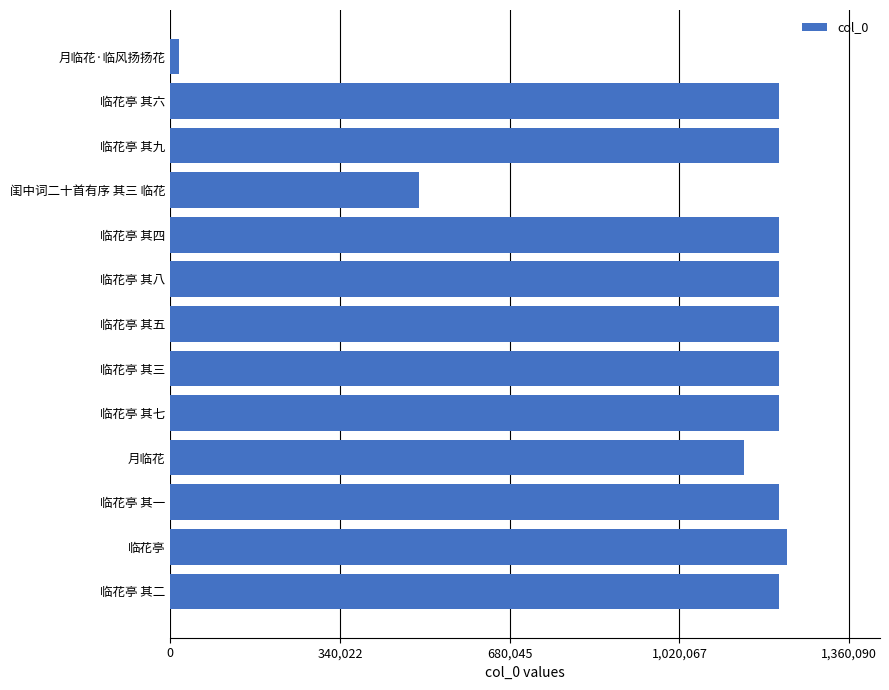

What is the difference between the second highest and minimum values?

1203145